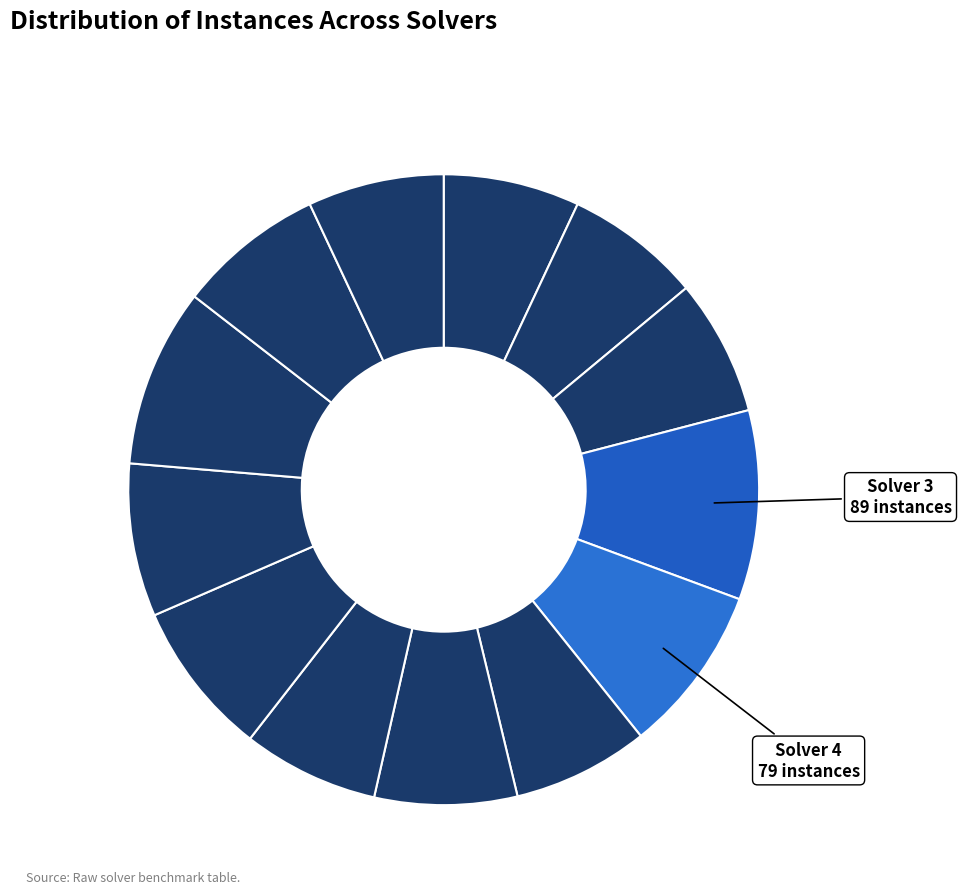

Which category has the biggest portion of the pie?

Solver 3